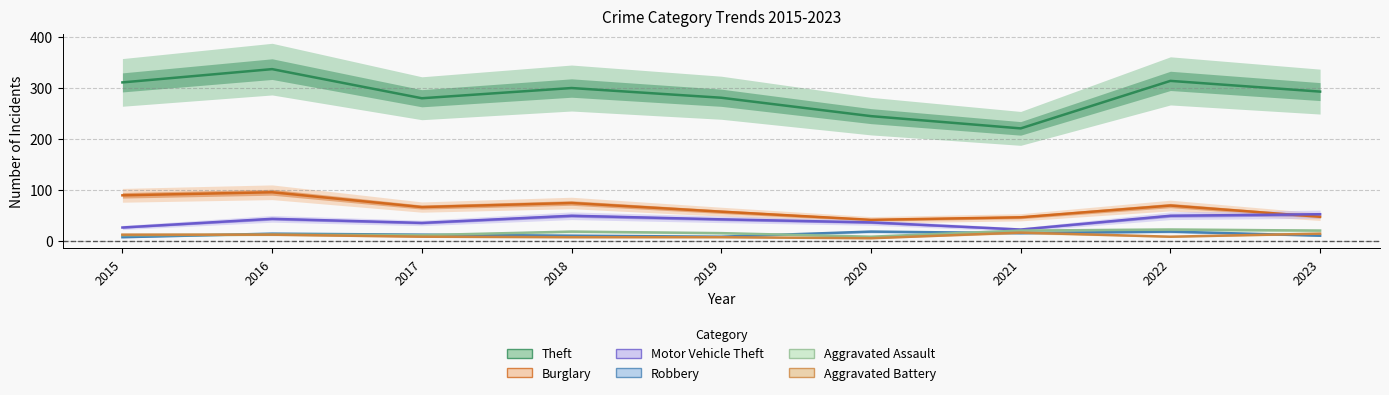

At which label does Motor Vehicle Theft reach its peak?

2023